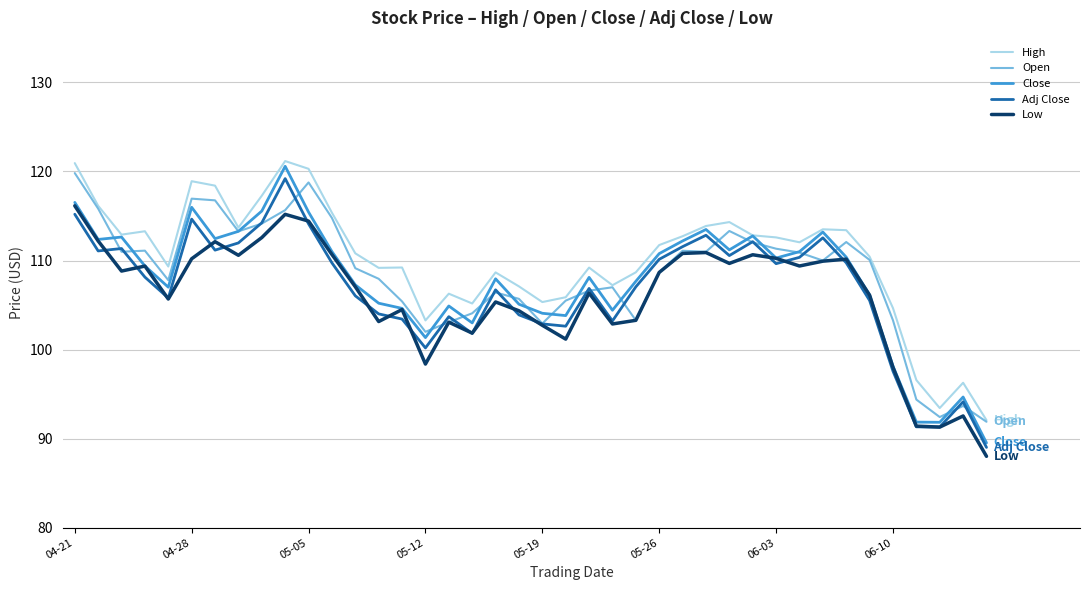

In High, how many points are higher than both neighbors (excluding endpoints)?

10